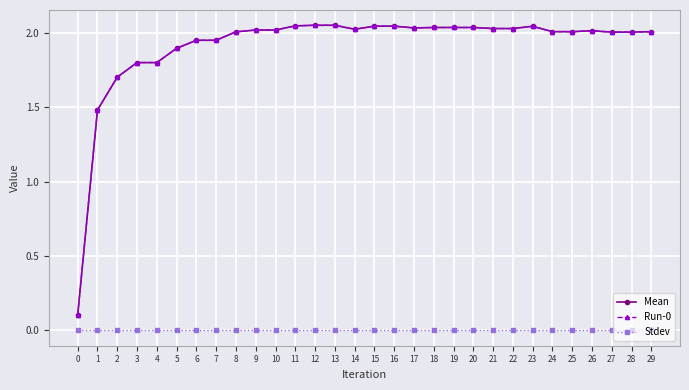

Is this an area chart (filled region under the line)?

No